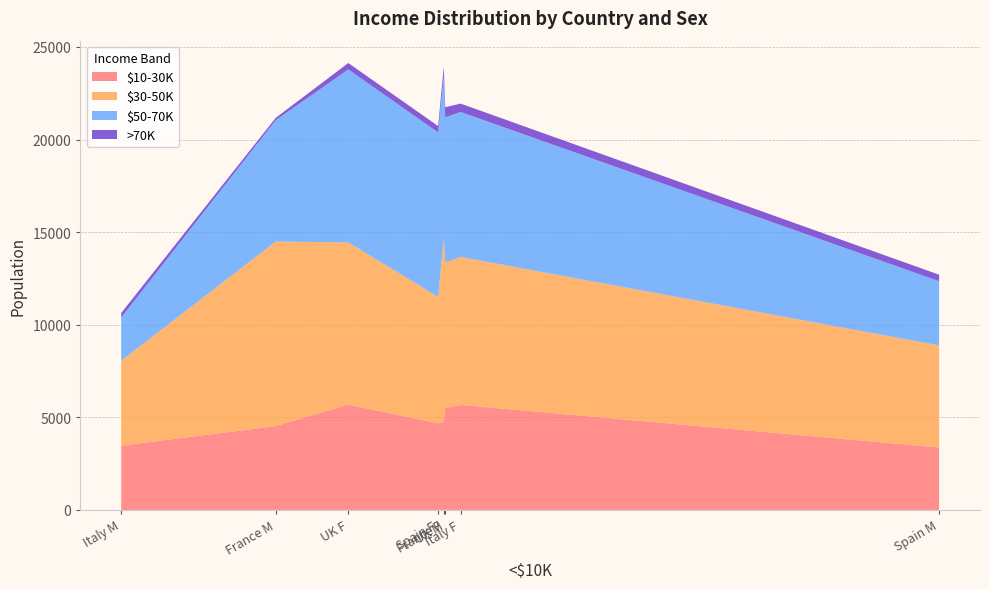

Reading left to right, what are all the values shown in this chart?

$10-30K: France F=4768	France M=4528	UK F=5694	UK M=5494	Italy F=5670	Italy M=3470	Spain F=4670	Spain M=3370
$30-50K: France F=9897	France M=9965	UK F=8754	UK M=7865	Italy F=7990	Italy M=4590	Spain F=6832	Spain M=5515
$50-70K: France F=8756	France M=6556	UK F=9342	UK M=7842	Italy F=7831	Italy M=2331	Spain F=8882	Spain M=3466
>70K: France F=512	France M=124	UK F=345	UK M=545	Italy F=452	Italy M=245	Spain F=346	Spain M=351